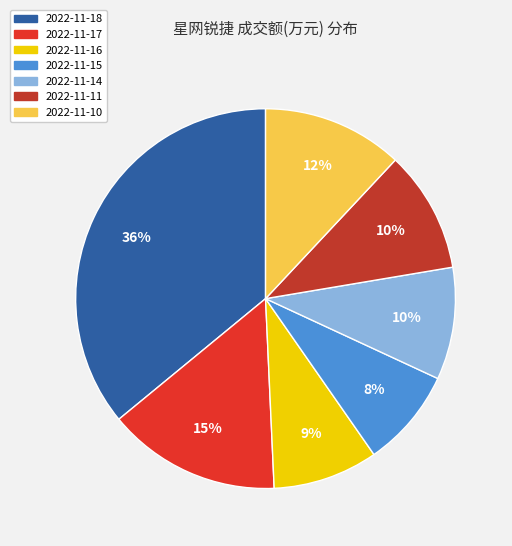

To the nearest percent, what portion does 2022-11-11 represent?

10%